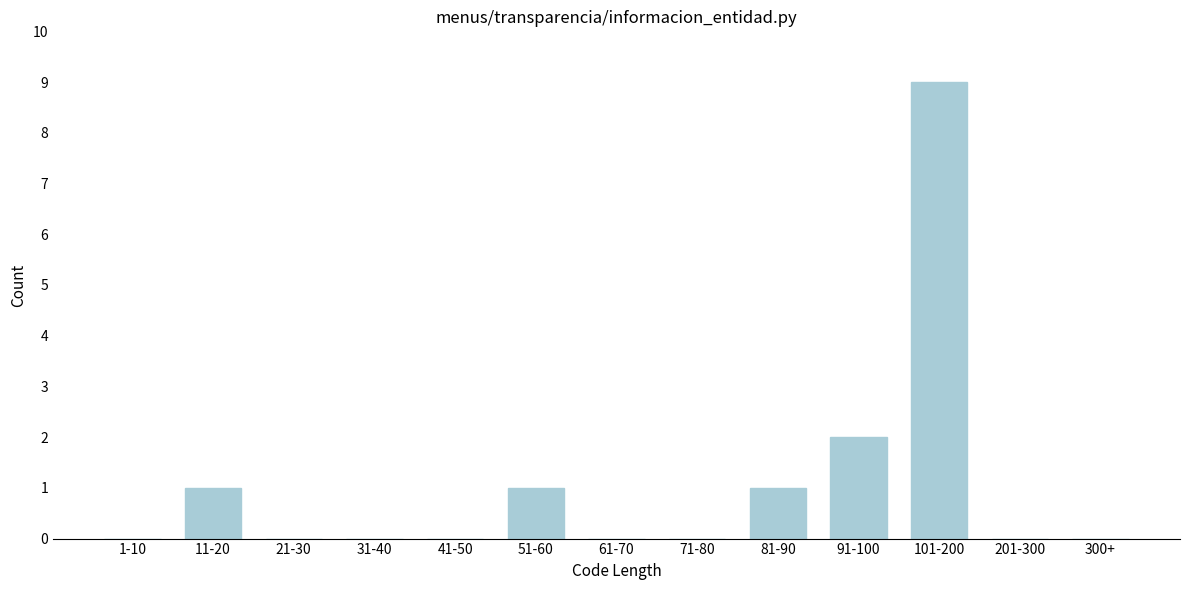

Reading right to left, transcribe all the data shown in this chart.

300+=0	201-300=0	101-200=9	91-100=2	81-90=1	71-80=0	61-70=0	51-60=1	41-50=0	31-40=0	21-30=0	11-20=1	1-10=0